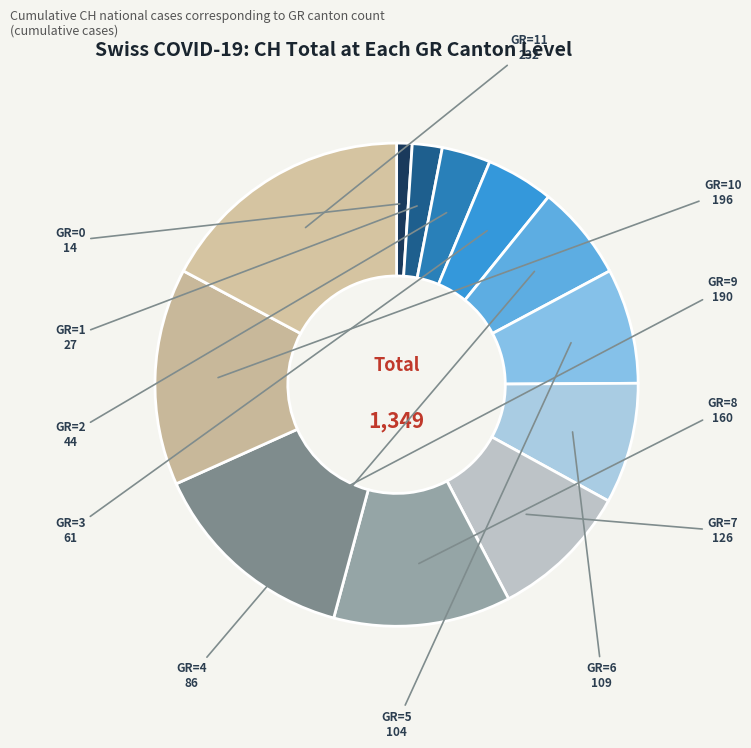

Do GR=7 and GR=1 together represent more than half of the pie?

No